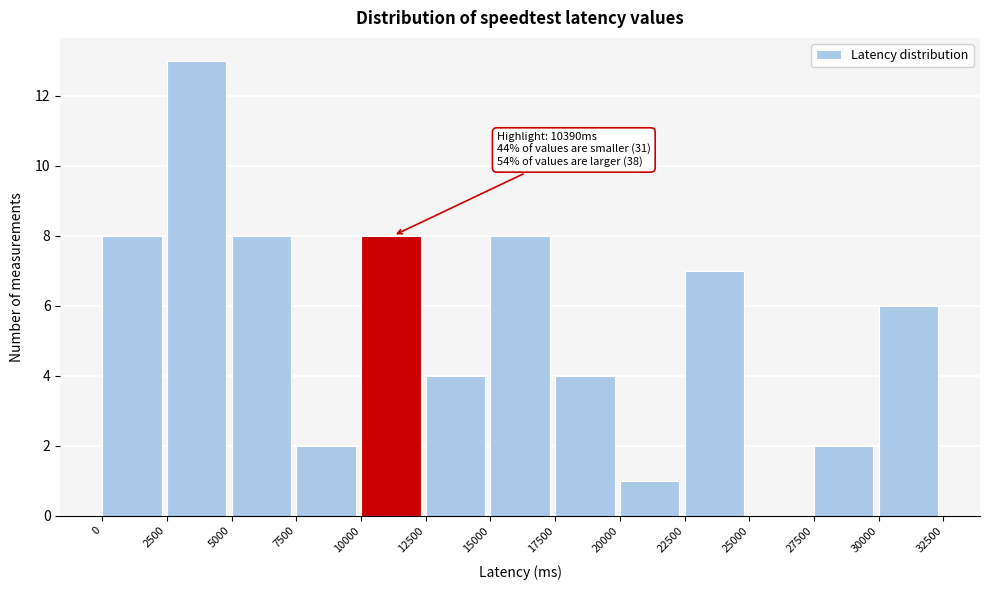

Over which range of the x-axis is the bar tallest?

2500 to 5000